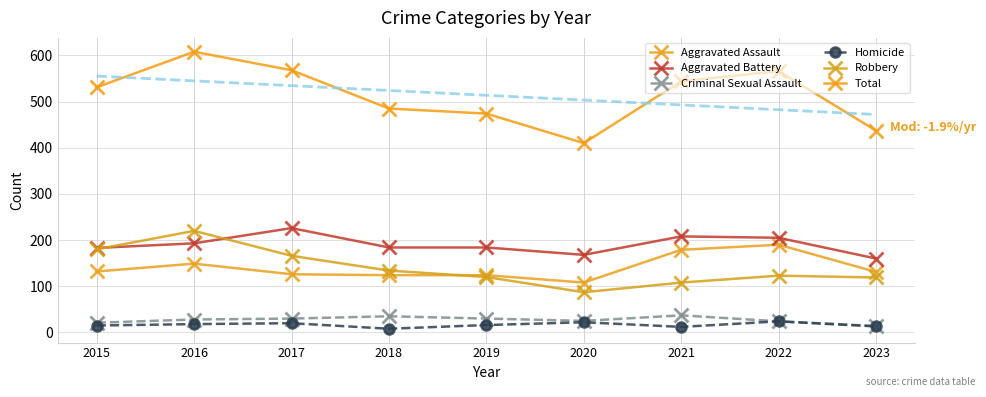

At which category does the chart reach its minimum across all series?

2018